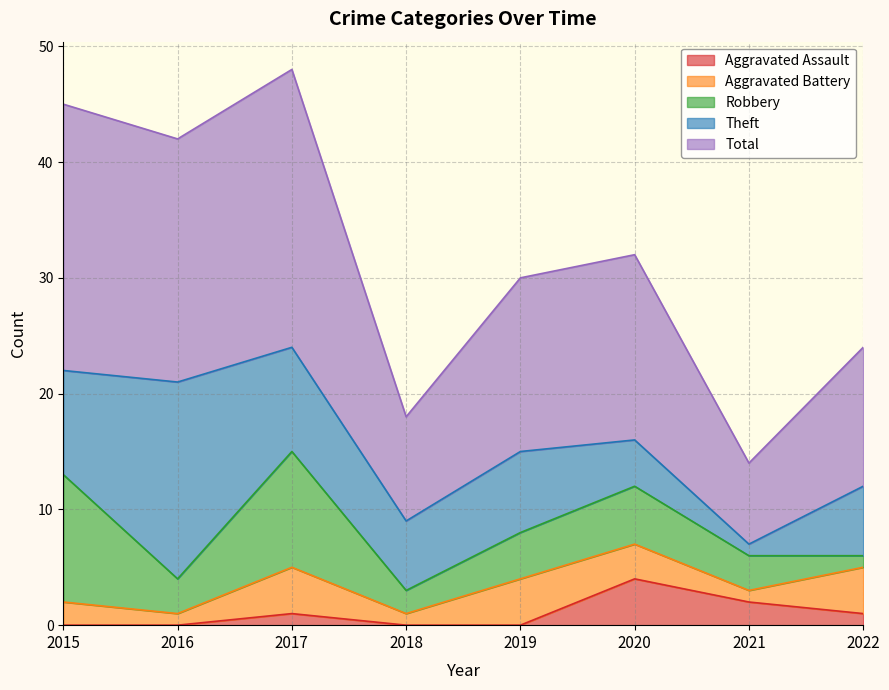

What is the value of the Aggravated Assault point at the 7th from the left?

2